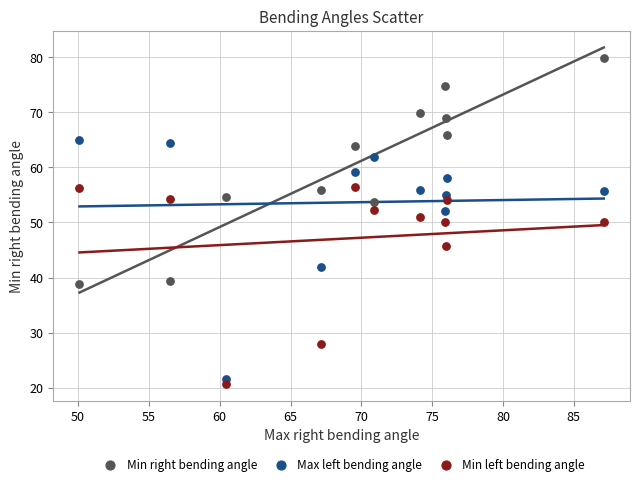

What is the X range (max minus min) for the scatter plot?

37.0